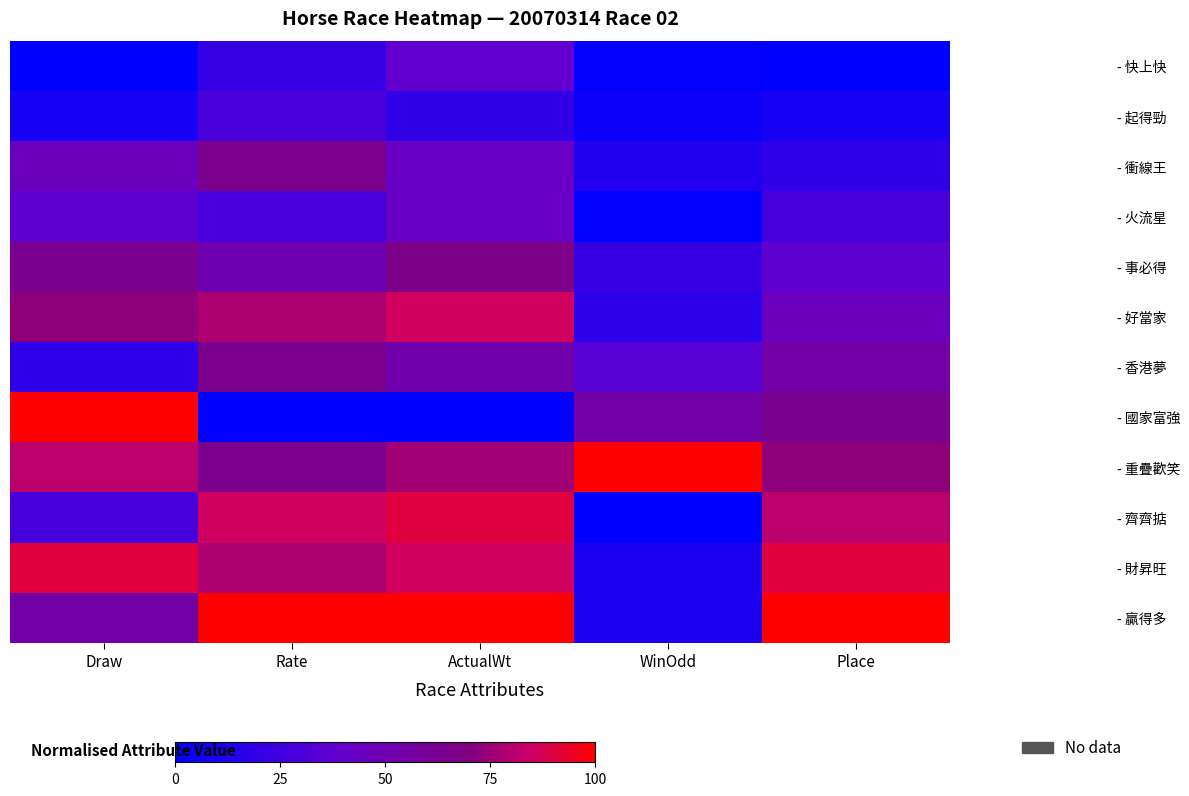

List the series in order of their peak value, highest first.

- 國家富強, - 重疊歡笑, - 贏得多, - 財昇旺, - 齊齊掂, - 好當家, - 事必得, - 衝線王, - 香港夢, - 火流星, - 快上快, - 起得勁